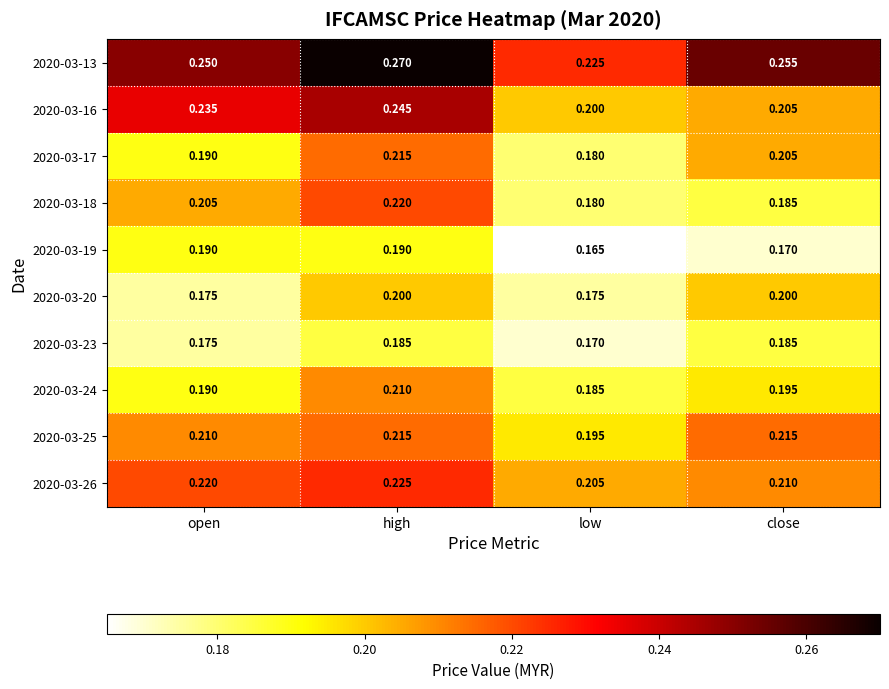

At which category is the sum across all series the highest?

high